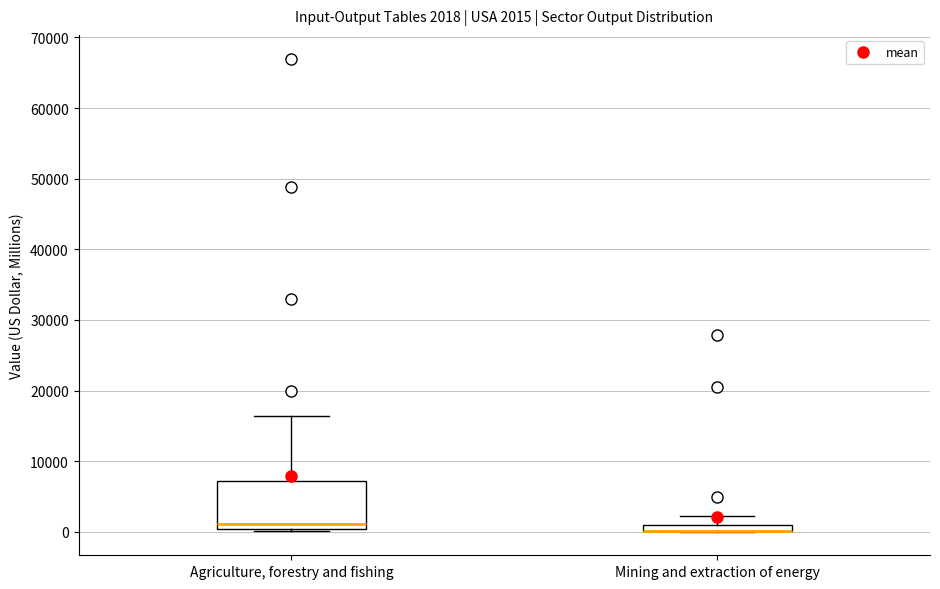

Which box is the tallest, from its lower edge to its upper edge?

Agriculture, forestry and fishing